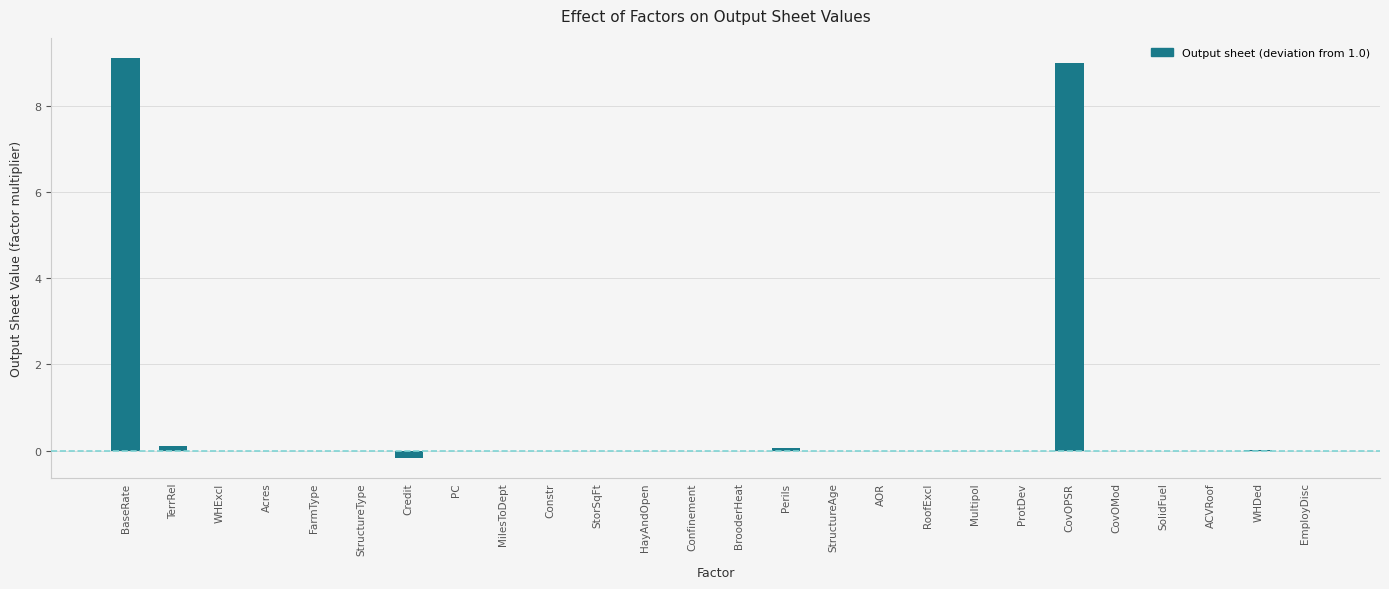

True or false: the data shows 0.0 at EmployDisc.

True